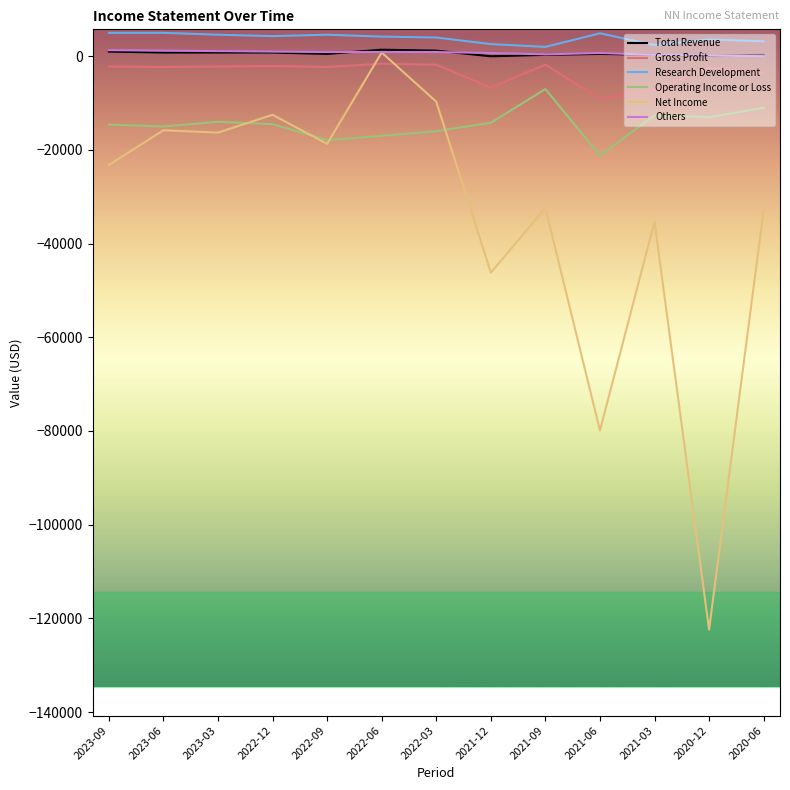

Is the value of Research Development at 2022-06 greater than the value of Others at 2021-06?

Yes